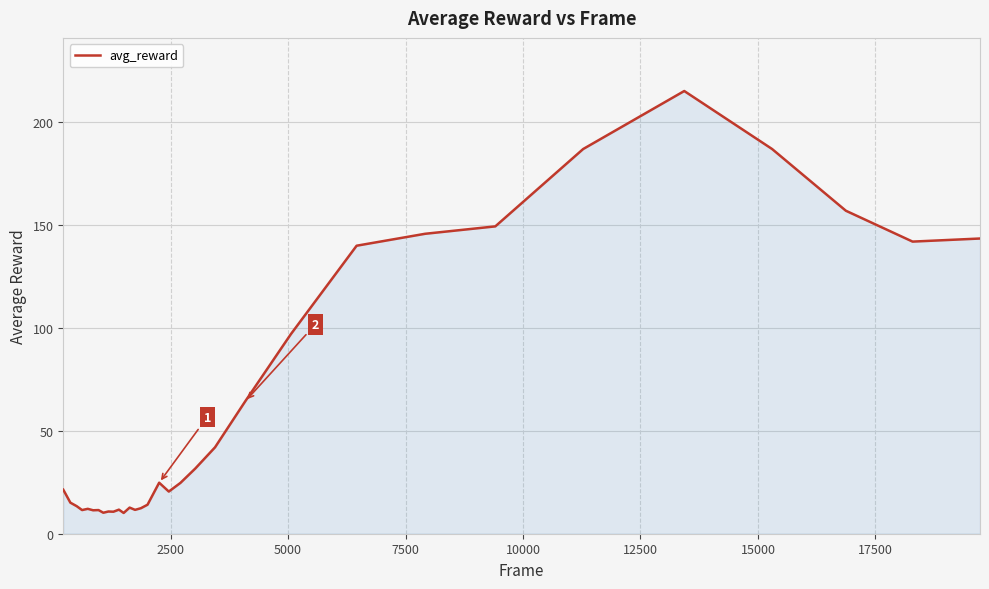

What is the maximum value shown in the chart?

215.2